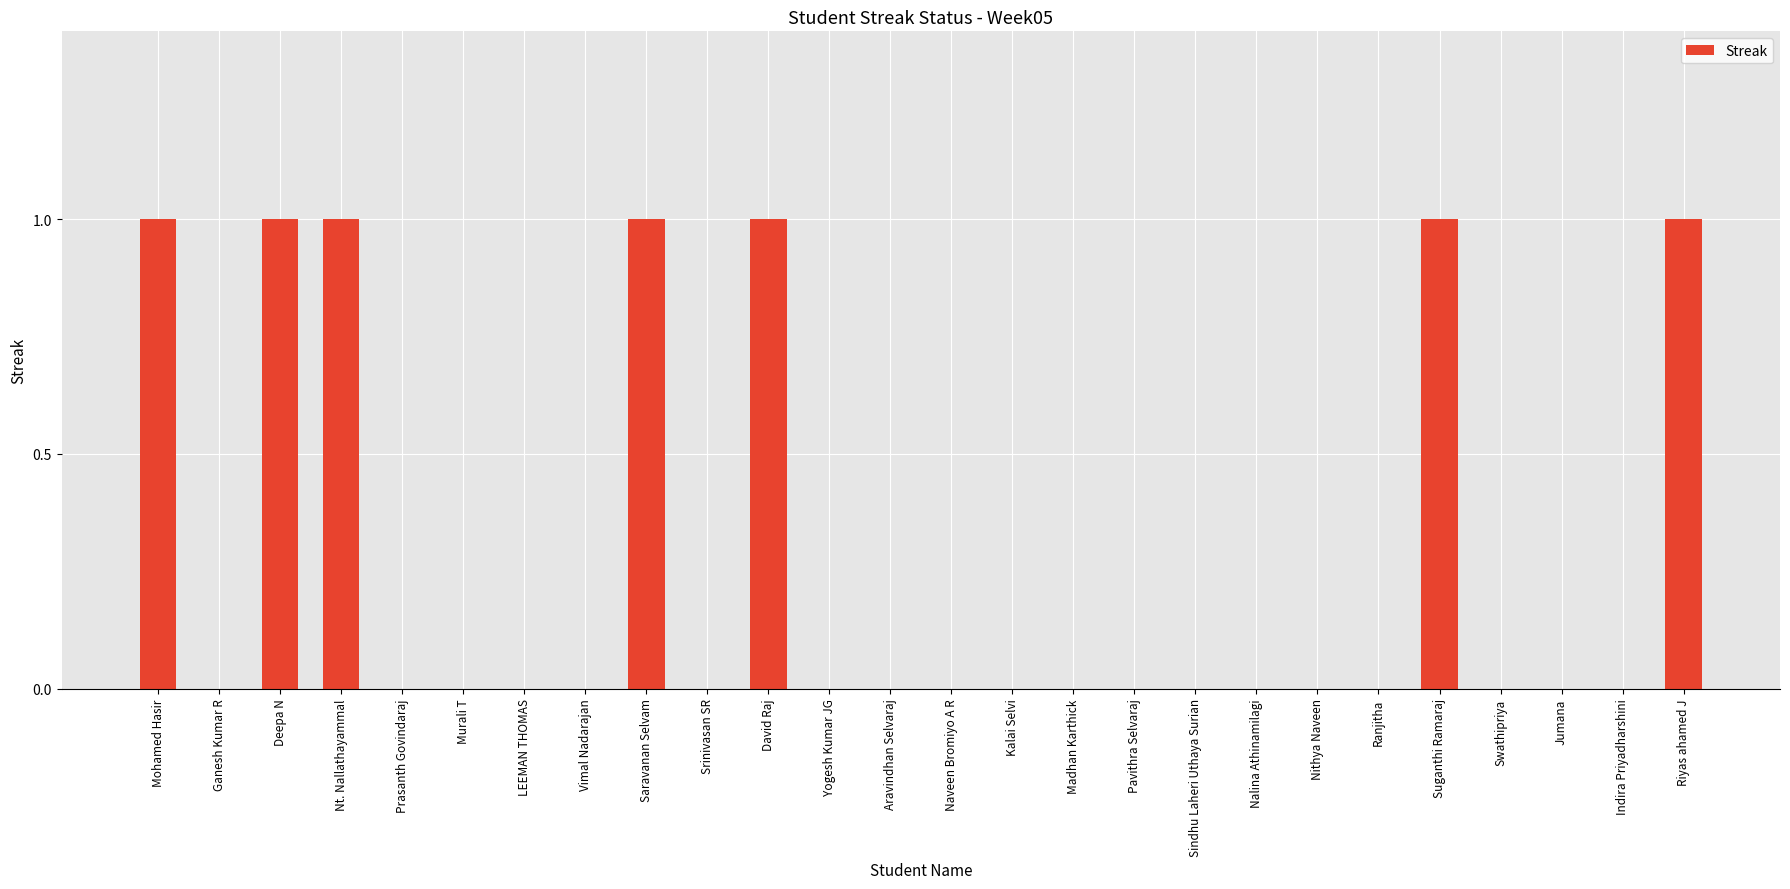

Which has a higher value, LEEMAN THOMAS or Riyas ahamed J?

Riyas ahamed J